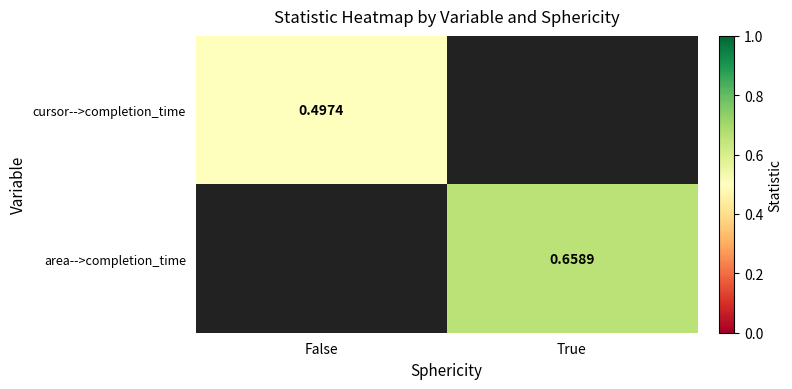

Where does the area-->completion_time series first go above 0?

True